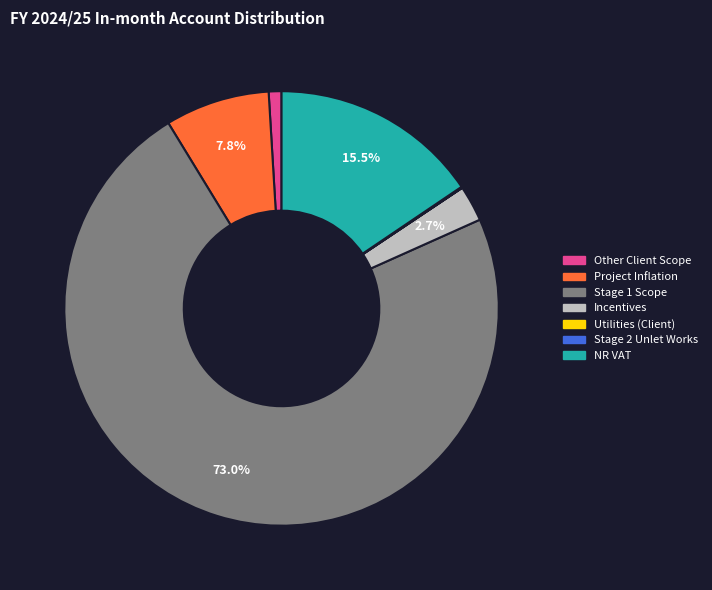

What is the majority slice?

Stage 1 Scope